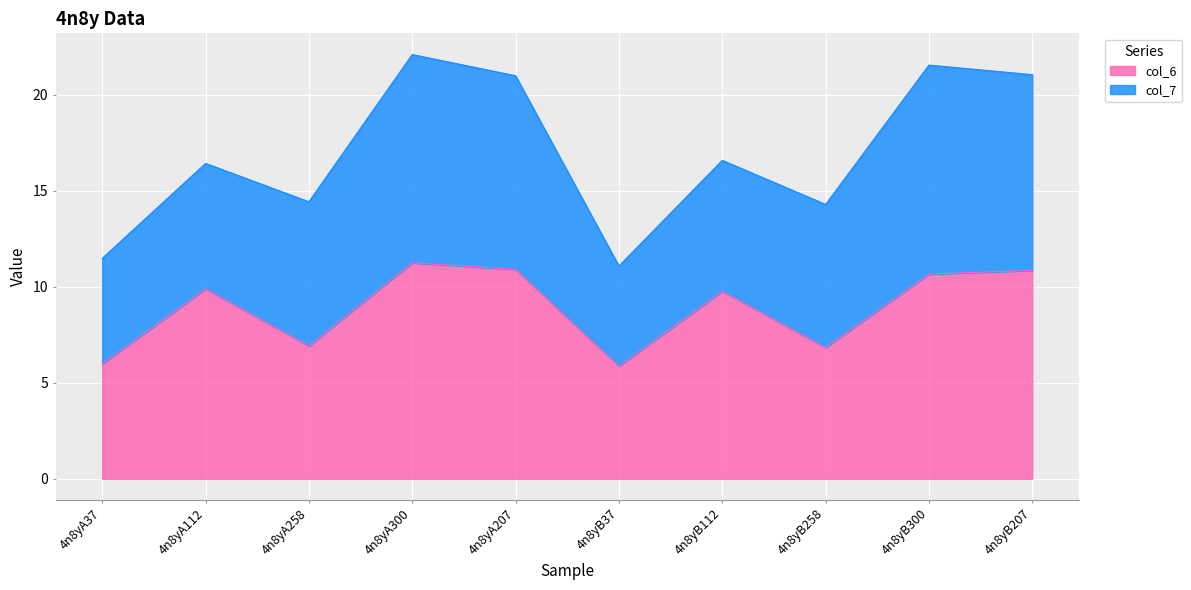

How many data points are above 9?

6